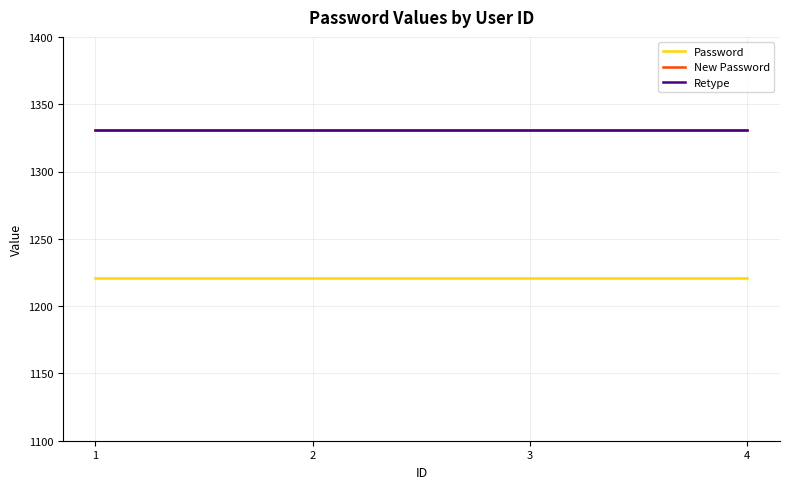

Which series changed the most between 2 and 4?

Password